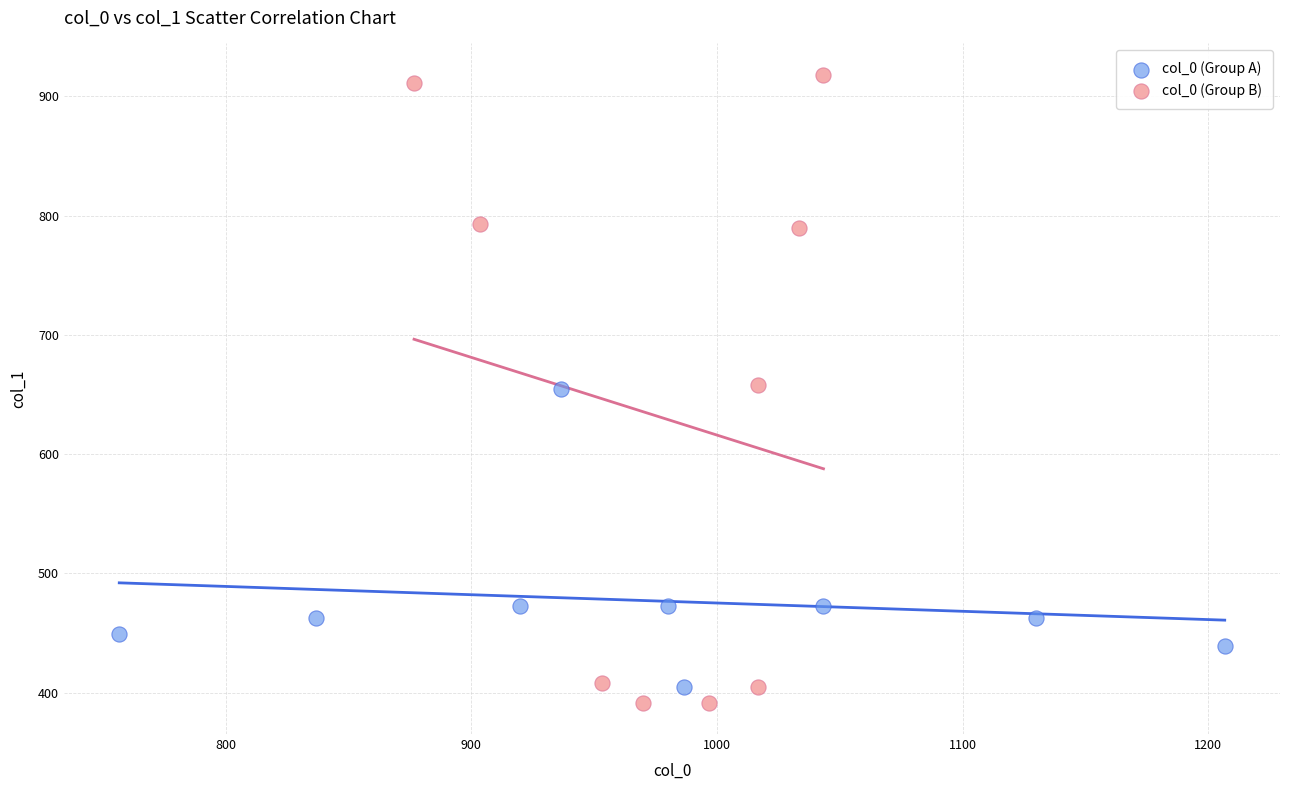

Which series reaches the minimum Y coordinate?

col_0 (Group B)